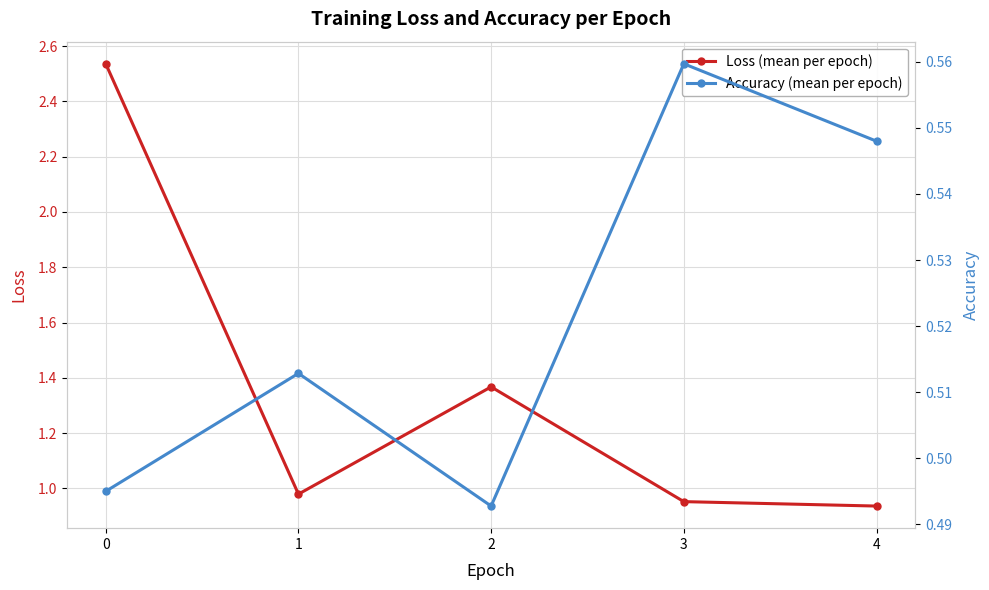

The value of Loss (mean per epoch) at 1 is 1.0. True or false?

True